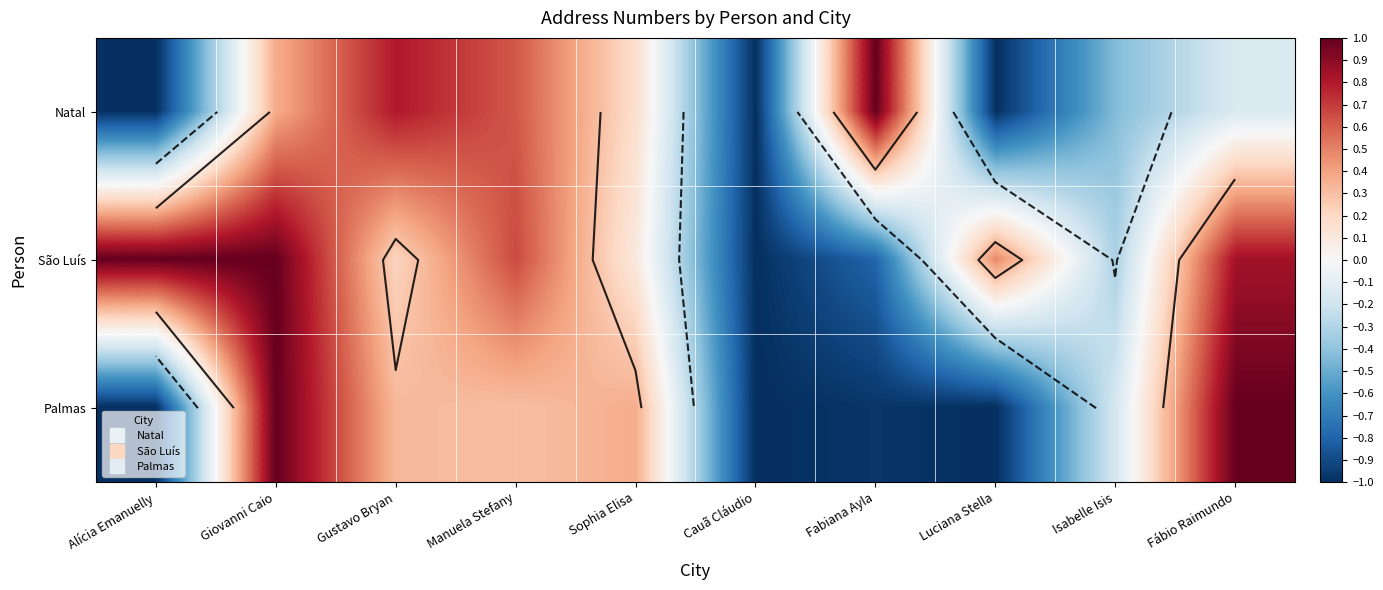

How many categories are shown in the chart?

10